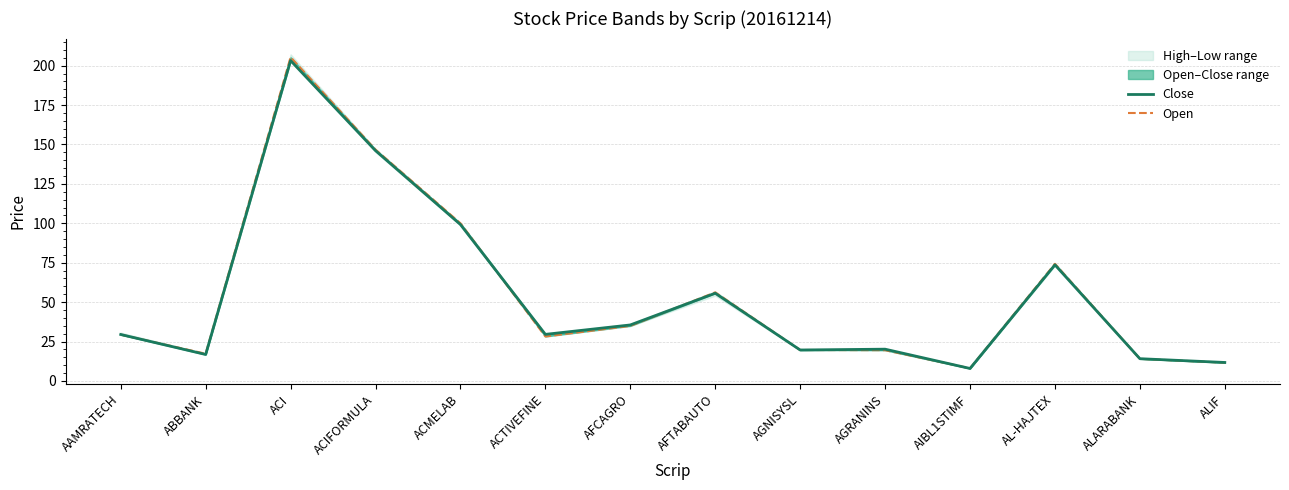

The value of Open at AIBL1STIMF is 5.1. True or false?

False